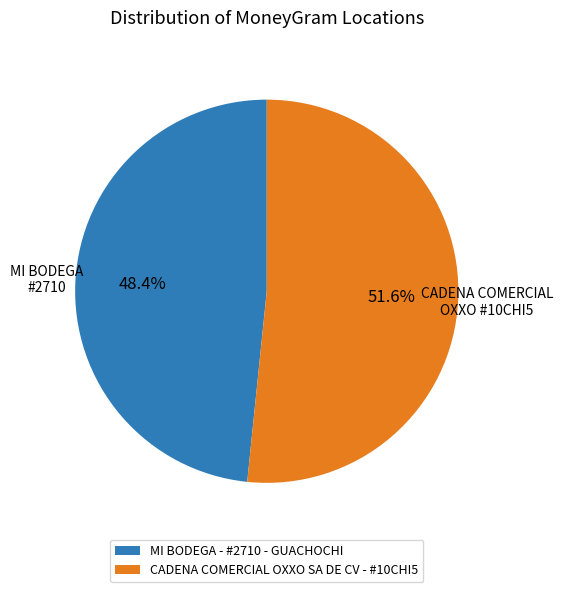

Which slice is the smallest?

MI BODEGA - #2710 - GUACHOCHI